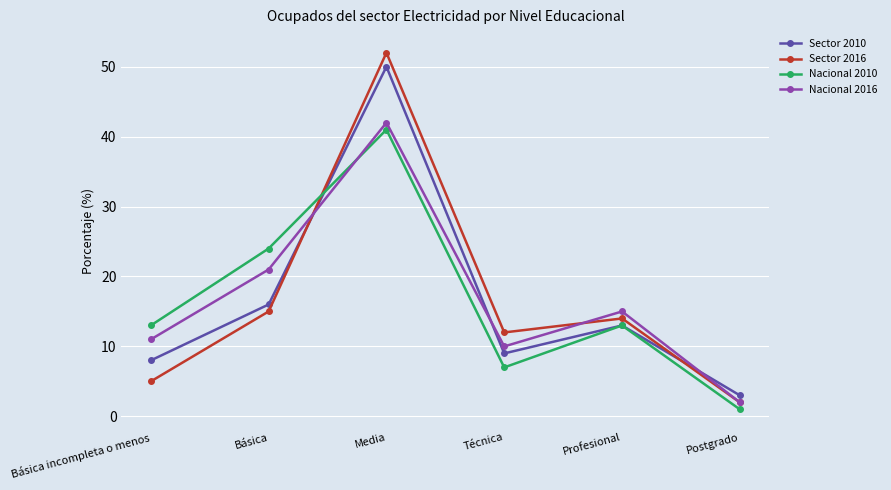

Which series changed the most between Media and Técnica?

Sector 2010